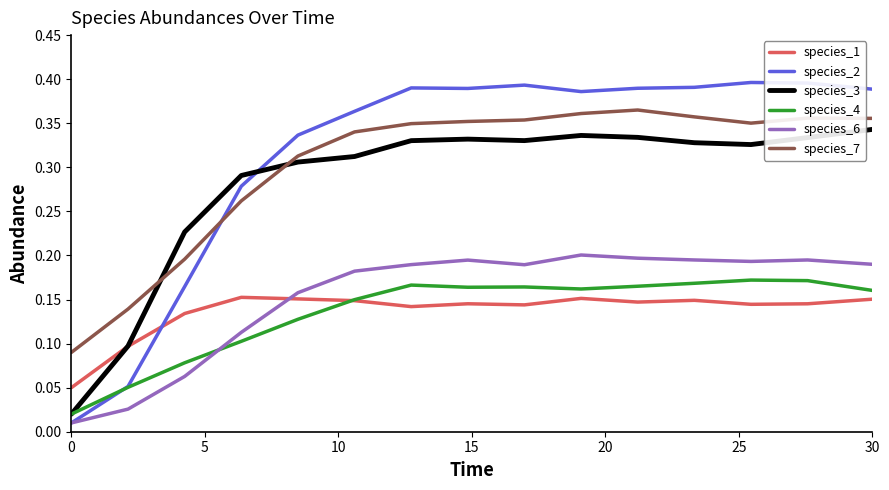

Which series has the widest spread of values?

species_2